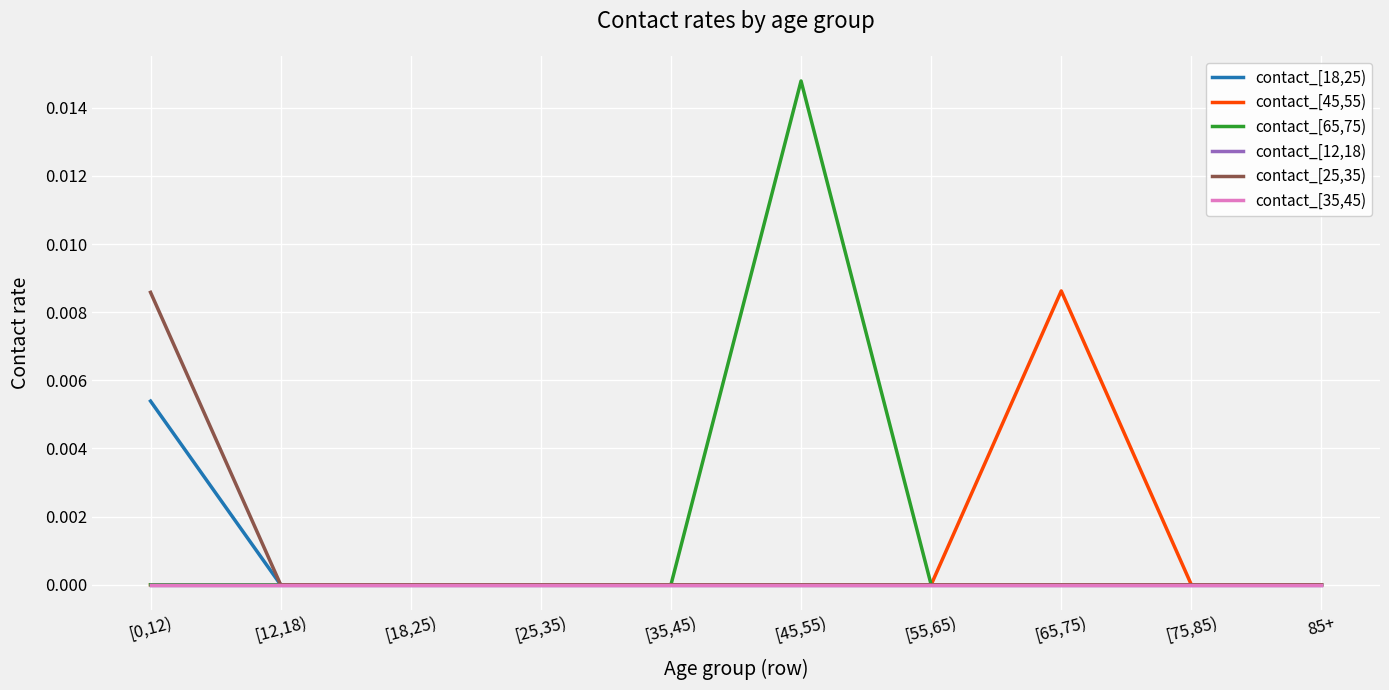

At which category is the sum across all series the highest?

[45,55)